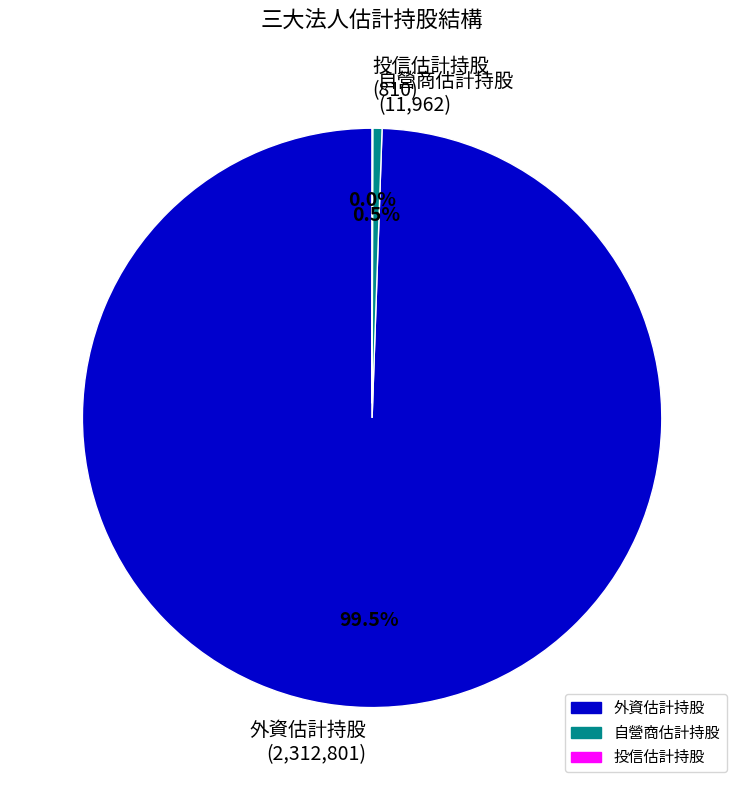

Between 自營商估計持股 (11,962) and 外資估計持股 (2,312,801), which is larger?

外資估計持股 (2,312,801)